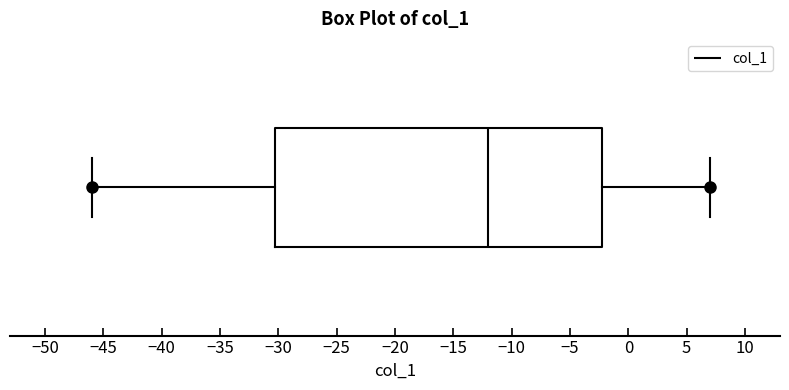

Transcribe this box plot: give where the median line is, the range the box spans, and where the two whiskers end, as read against the x-axis. The values are not printed on the chart, so give them approximately, as read against the axis.

median -12, box -30 to -2, whiskers -46 to 7